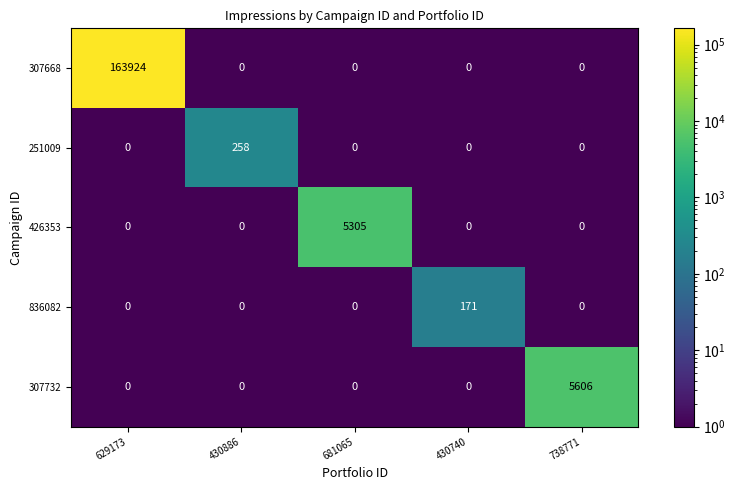

What value does the 426353 series have at 681065?

5305